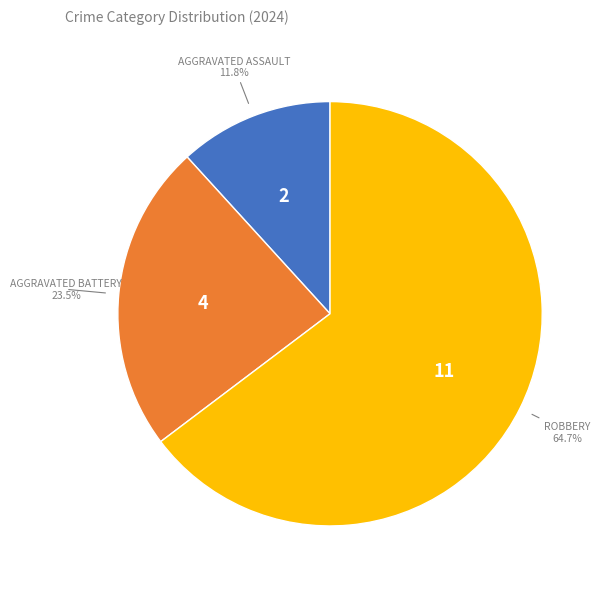

Is there a majority slice in this chart?

Yes